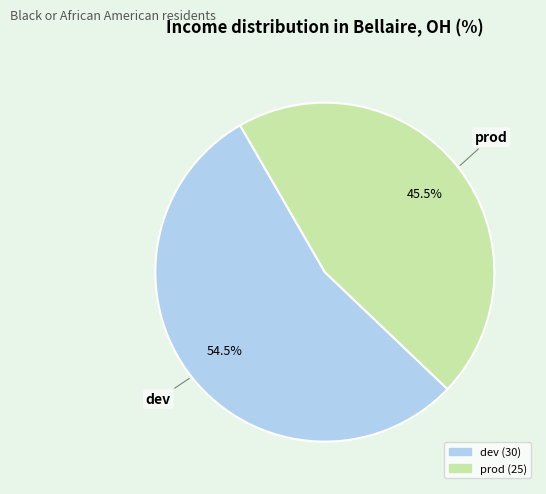

Does dev account for over 50% of the chart?

Yes